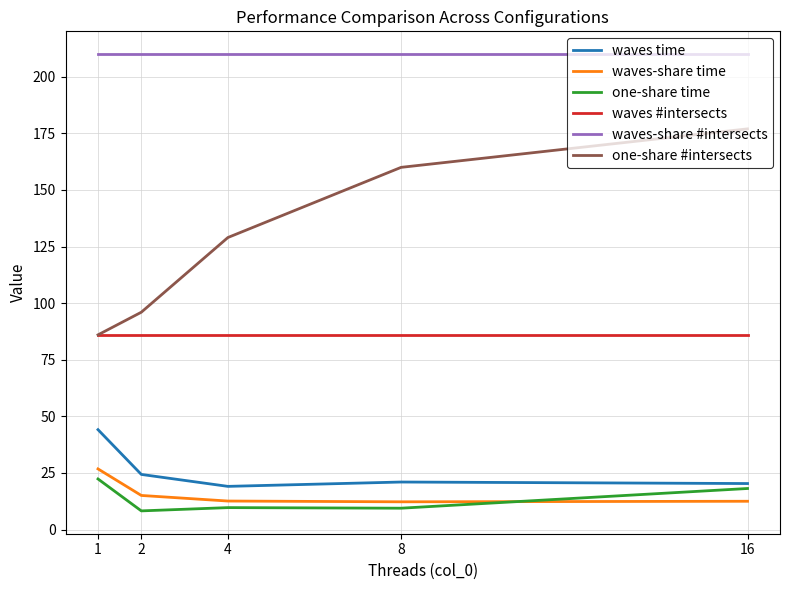

What are all the series names shown in the legend?

waves time, waves-share time, one-share time, waves #intersects, waves-share #intersects, one-share #intersects